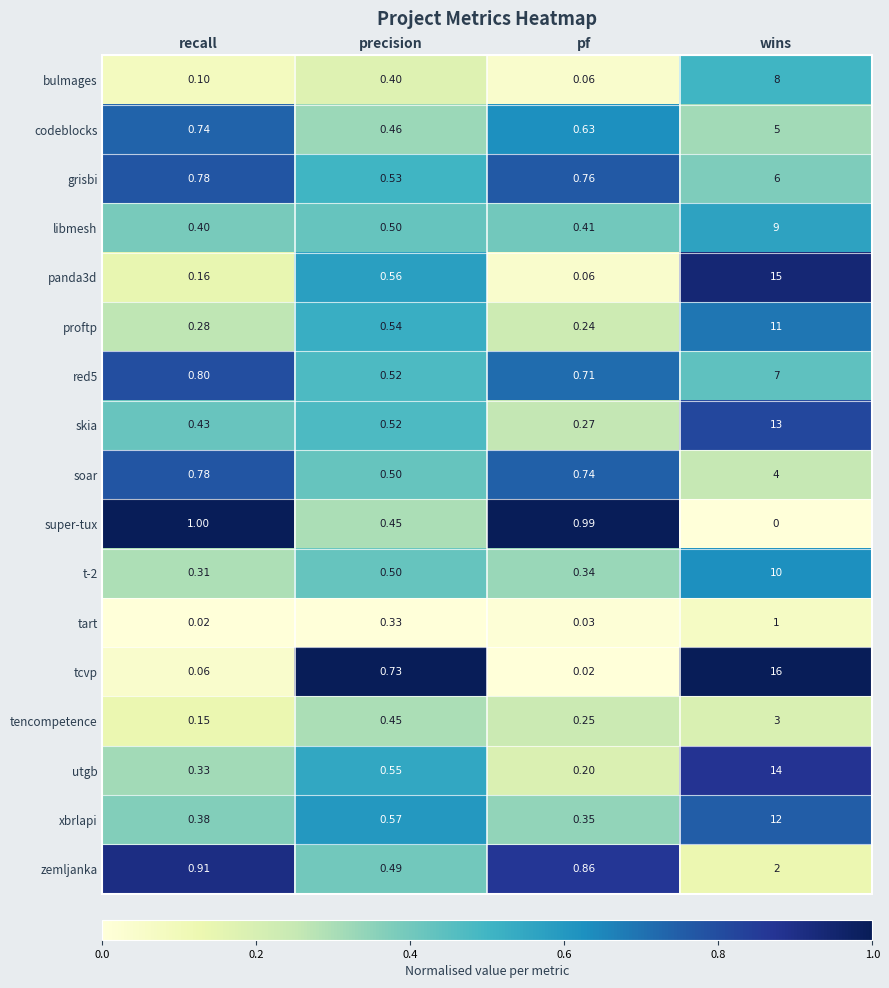

List the labels in order of grisbi value, smallest first.

precision, pf, recall, wins